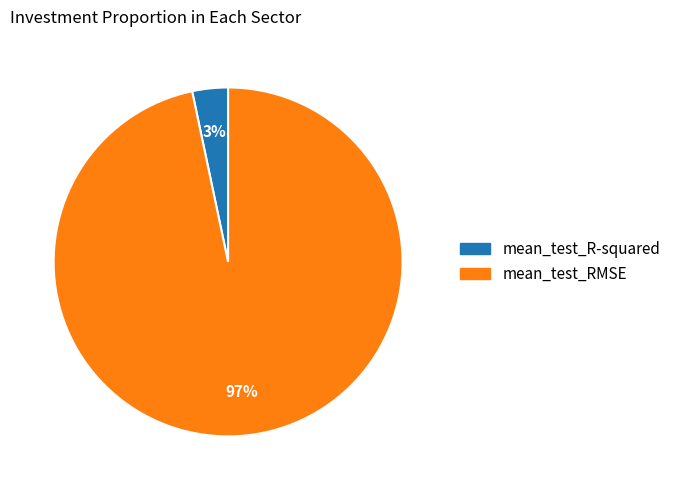

Which slice is the smallest?

mean_test_R-squared